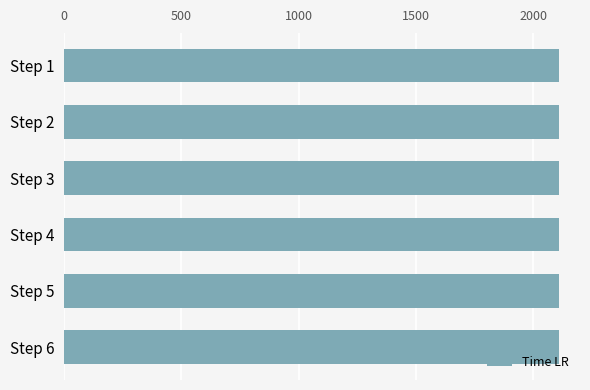

What is the value of the 6th bar from the top?

2112